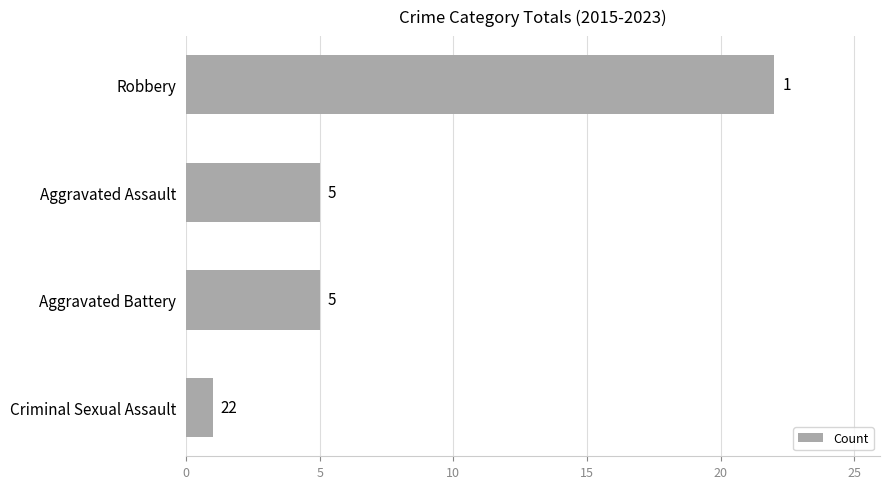

Is it true that the value at Aggravated Battery is 8?

False